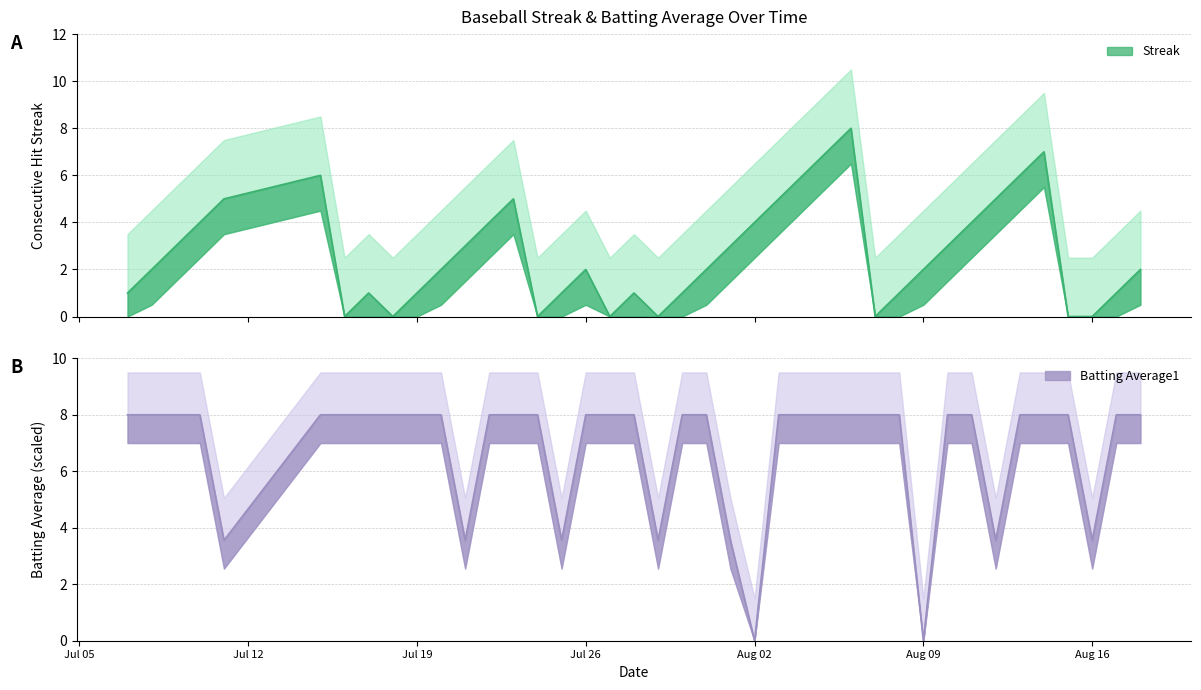

Is it true that Streak equals 1.0 at 2010-07-07?

True